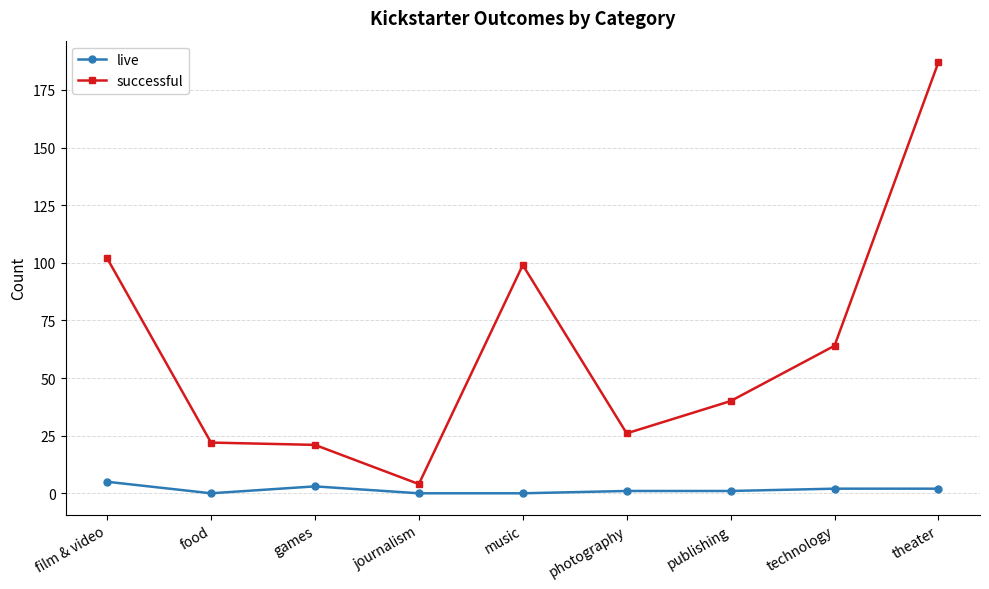

True or false: successful has more than 0 interior local peaks.

True